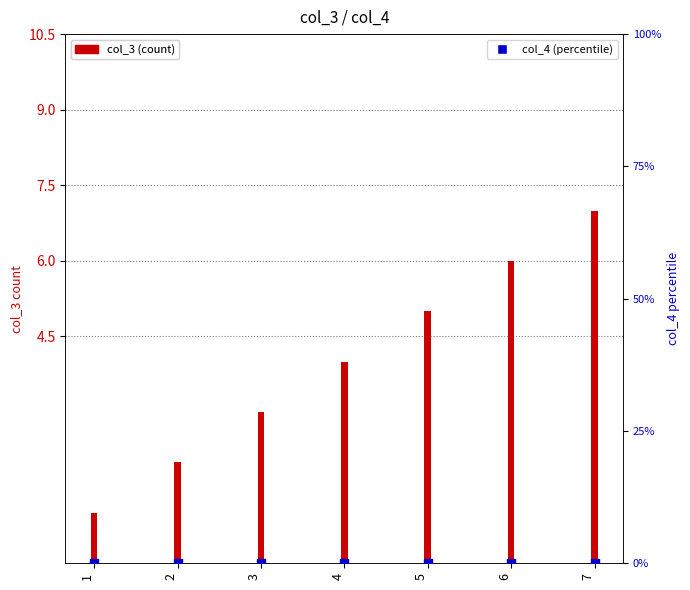

Which series reaches the maximum Y coordinate?

col_3